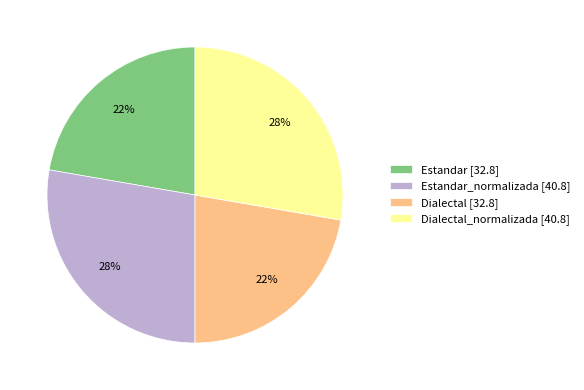

True or false: Estandar [32.8] accounts for 16% of the total.

False